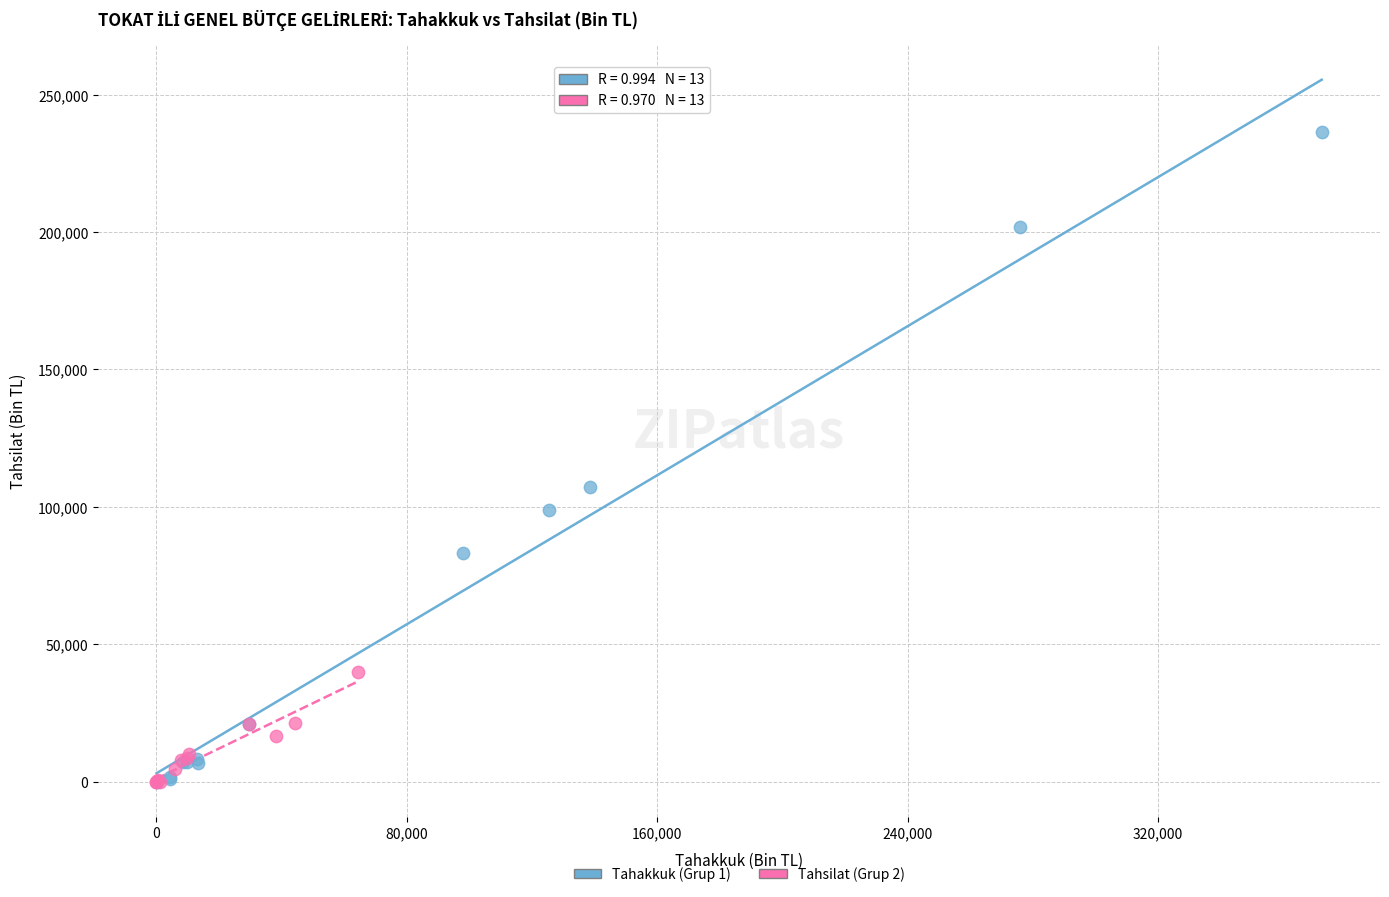

Which series has the widest spread of Y values?

Tahakkuk (Grup 1)